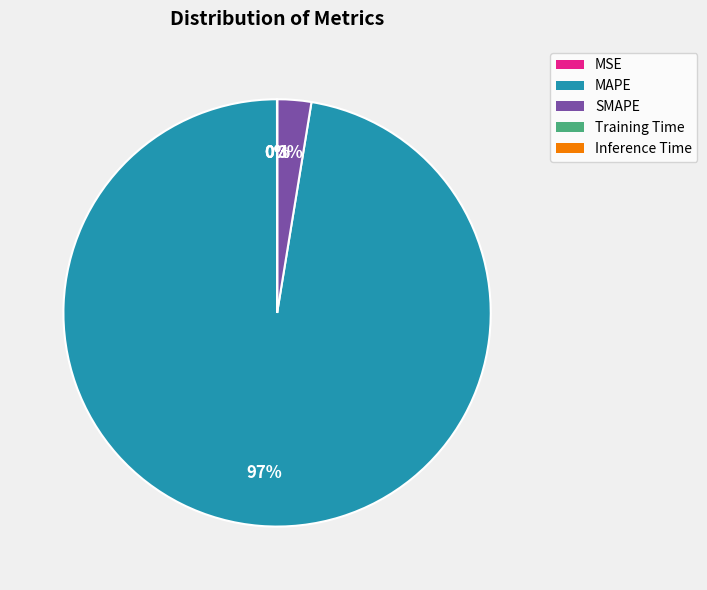

True or false: MAPE accounts for 90% of the total.

False